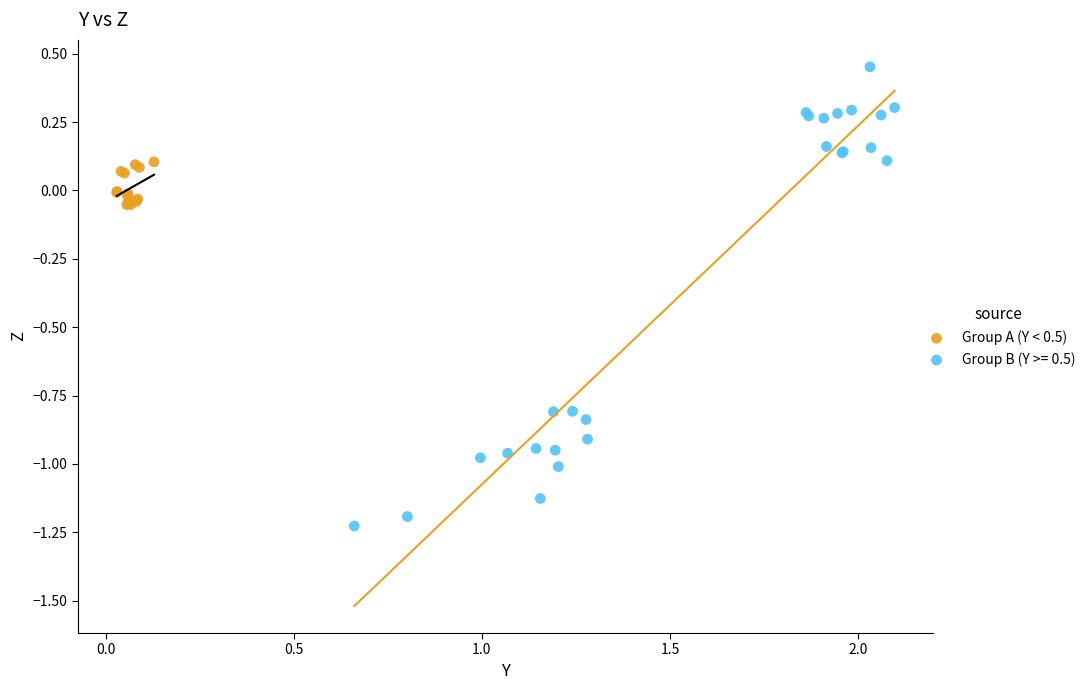

Which series has the largest Y range (max minus min)?

Group B (Y >= 0.5)